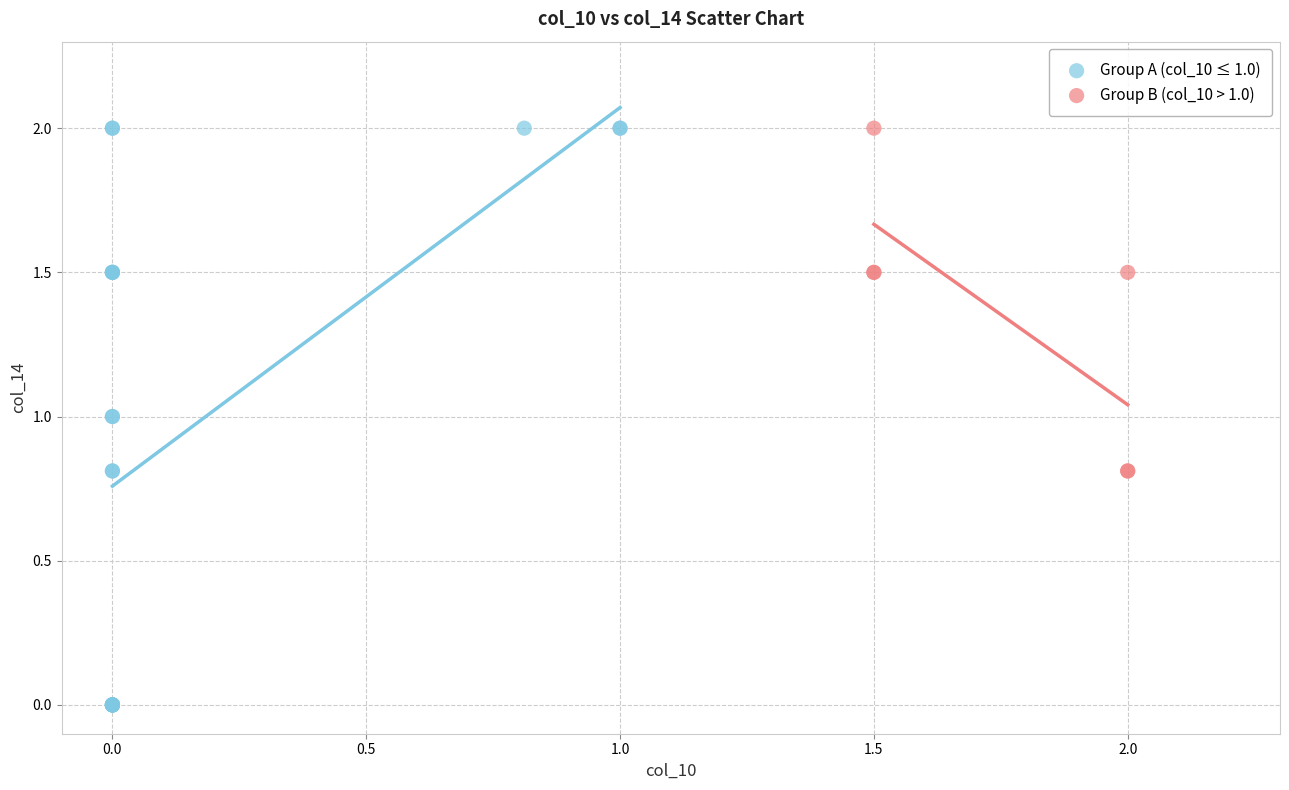

What are all the series names shown in the legend?

Group A (col_10 ≤ 1.0), Group B (col_10 > 1.0)